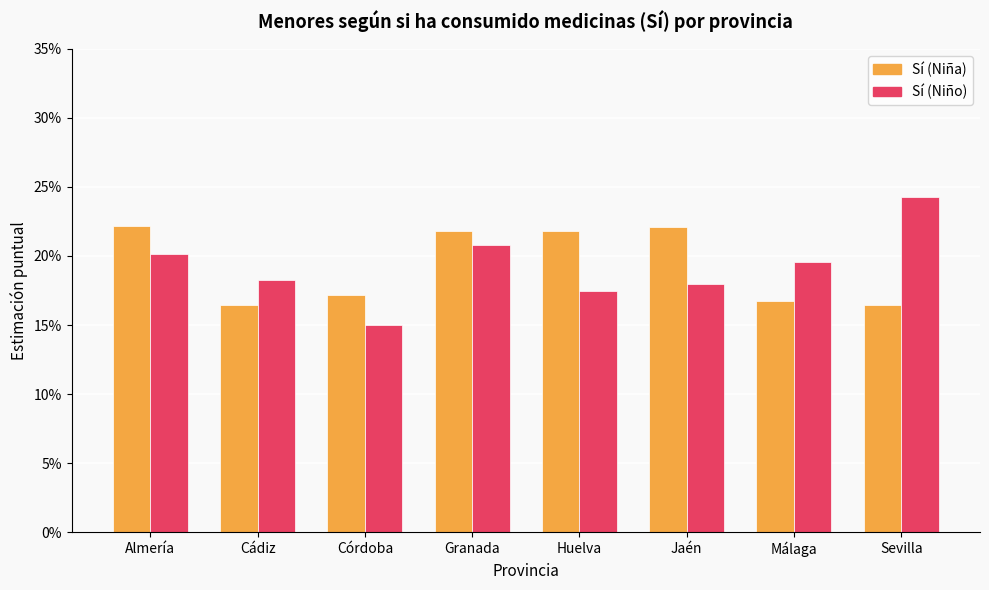

What is the lowest value of the Sí (Niña) series?

0.2